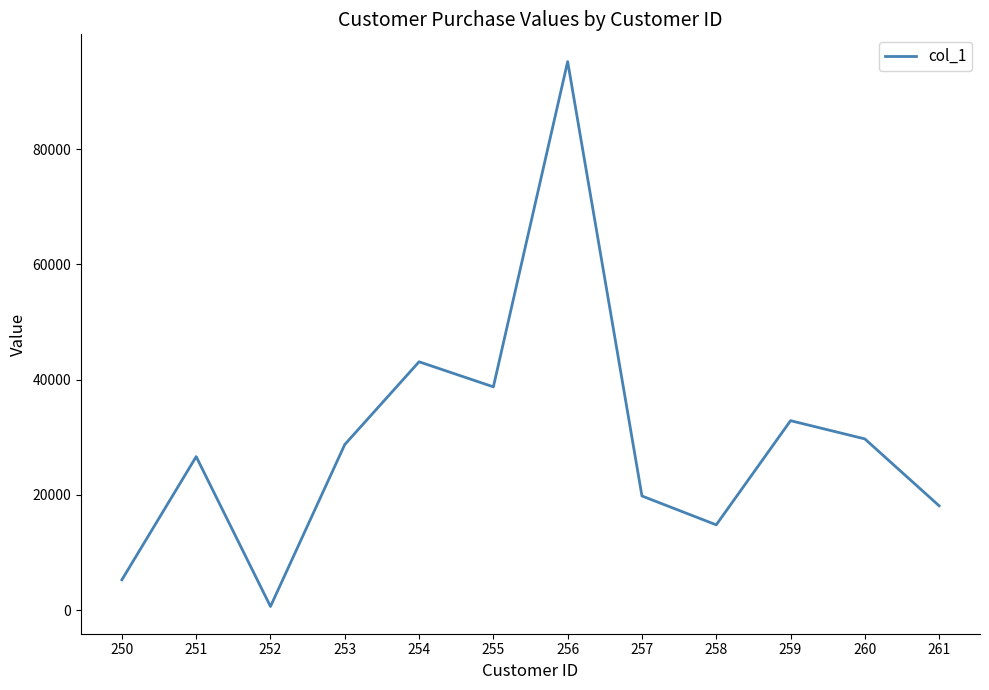

Between 250 and 255, which is larger?

255